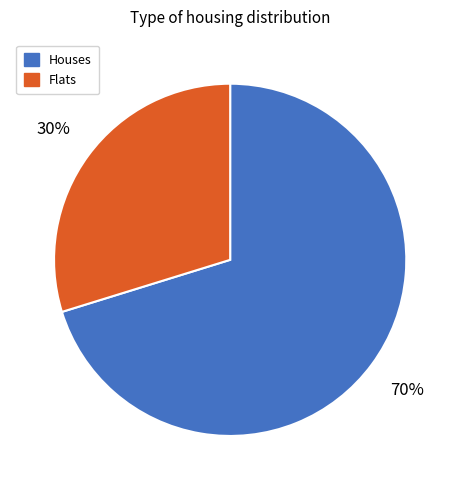

Is the sum of Flats and Houses greater than half?

Yes